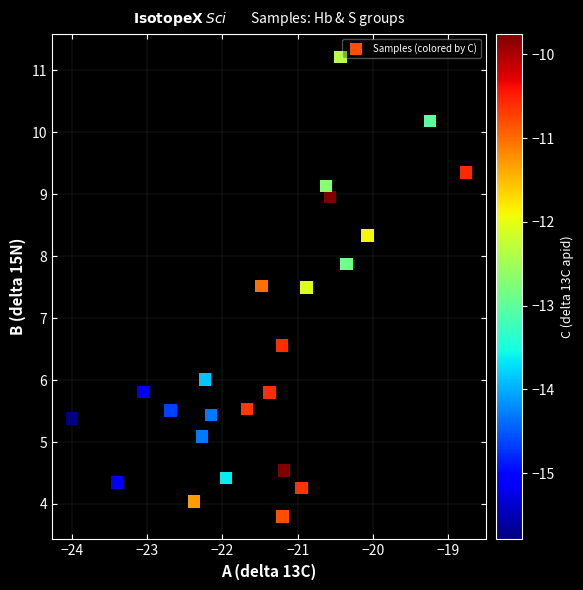

What is the range of X values (max minus min)?

5.2